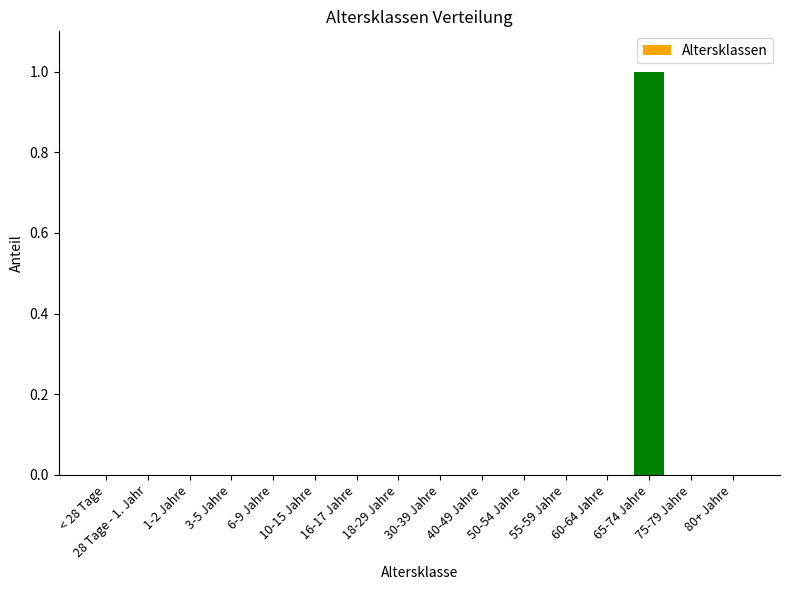

Which category has the highest value across all series?

65-74 Jahre